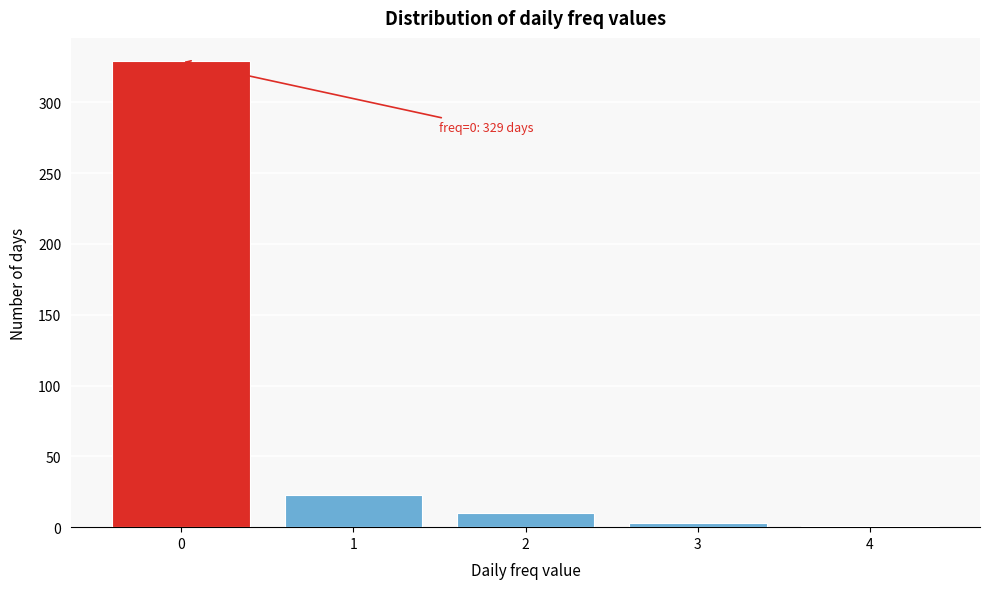

Which range on the x-axis has the tallest bar?

-0.5 to 0.5